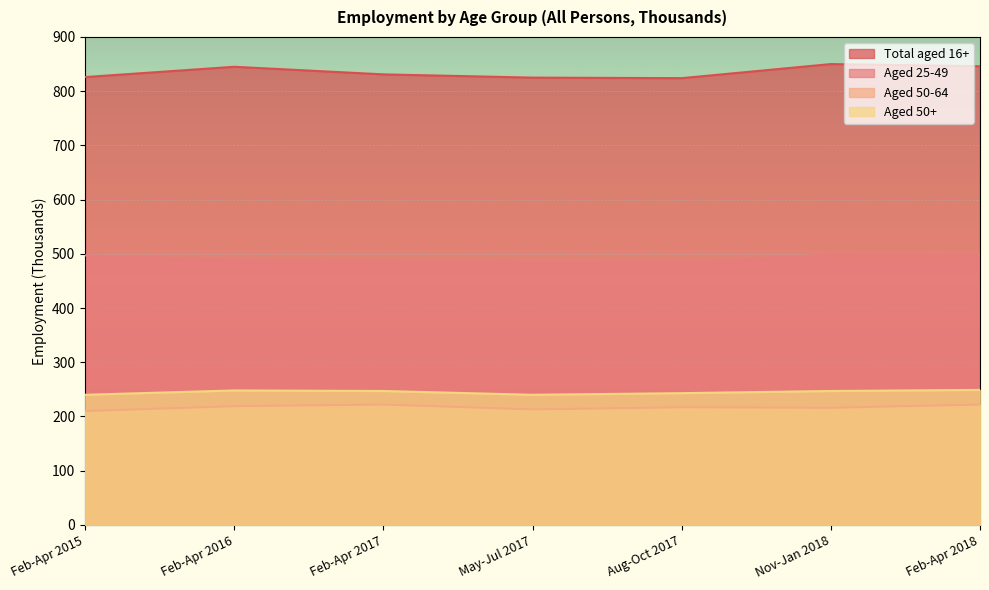

True or false: Aged 25-49 has a value of 486 at Feb-Apr 2017.

True